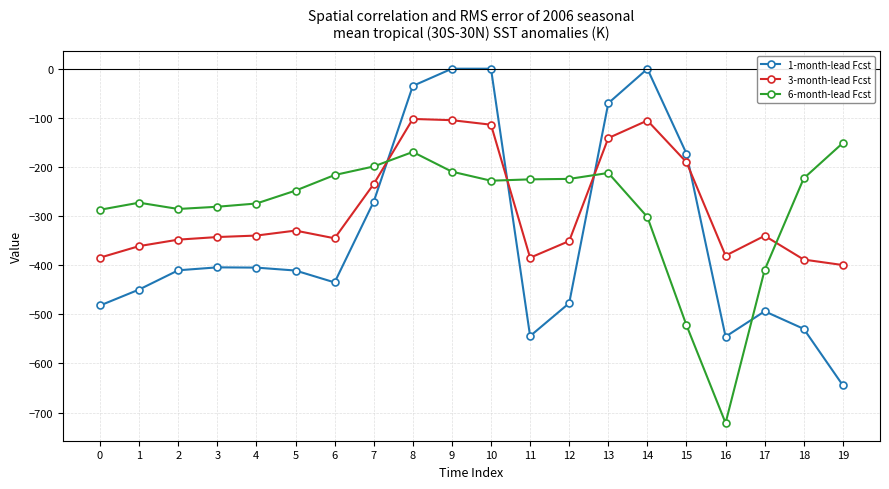

The 6-month-lead Fcst series shows -248.1 at 5. True or false?

True